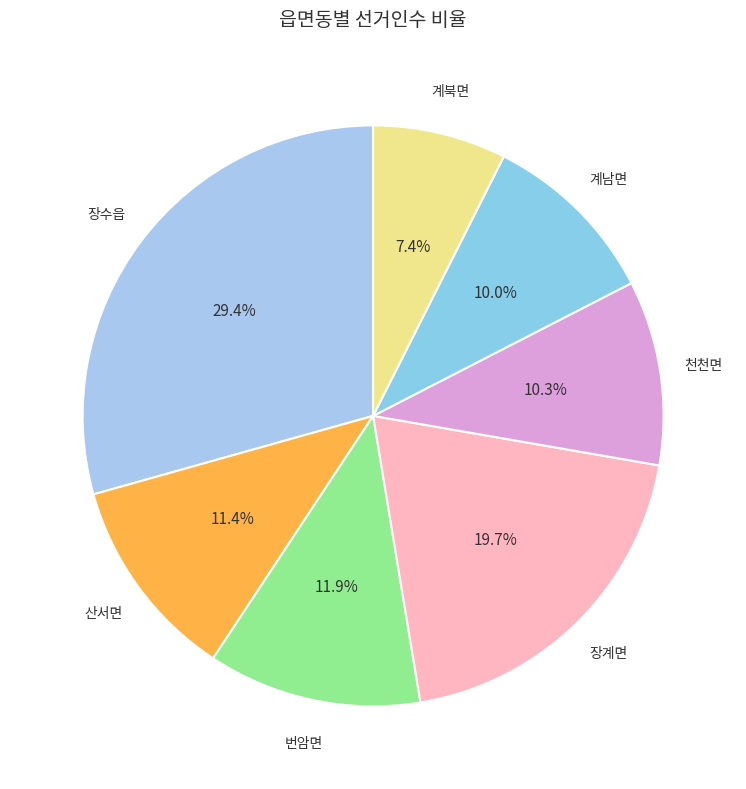

How many slices are in this pie chart?

7